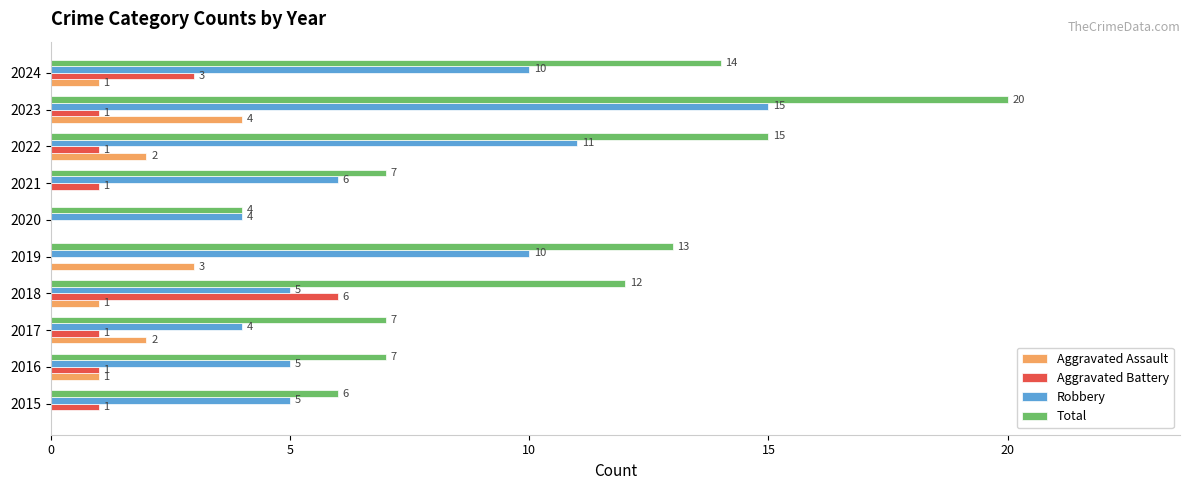

Count the number of data series in this chart.

4